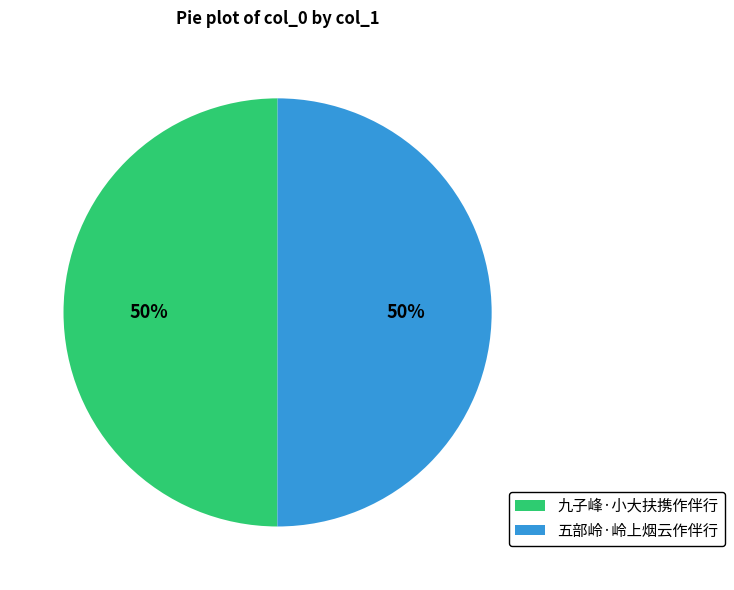

To the nearest percent, what portion does 九子峰·小大扶携作伴行 represent?

50%